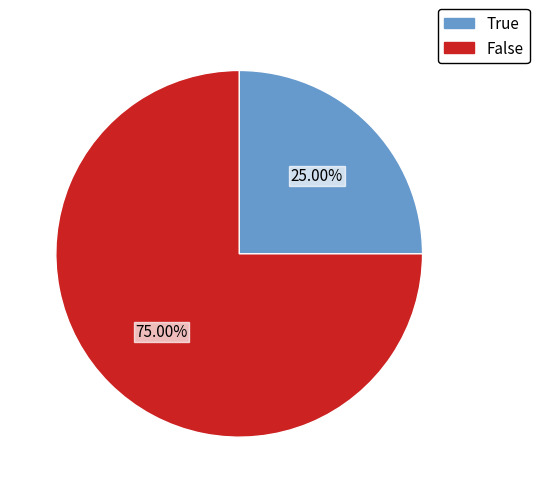

How many segments does this pie chart have?

2